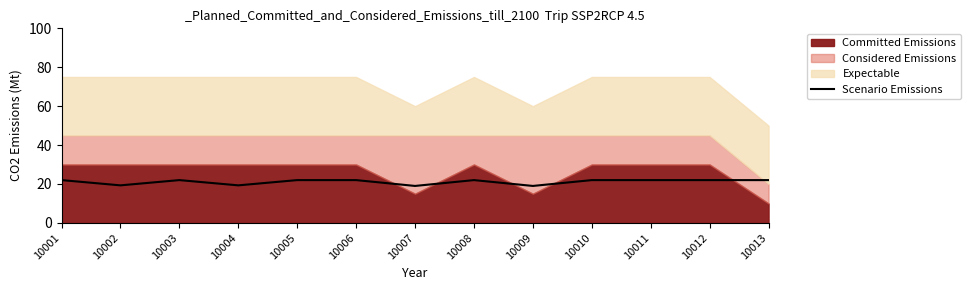

The Scenario Emissions series shows 19.0 at 10007. True or false?

True